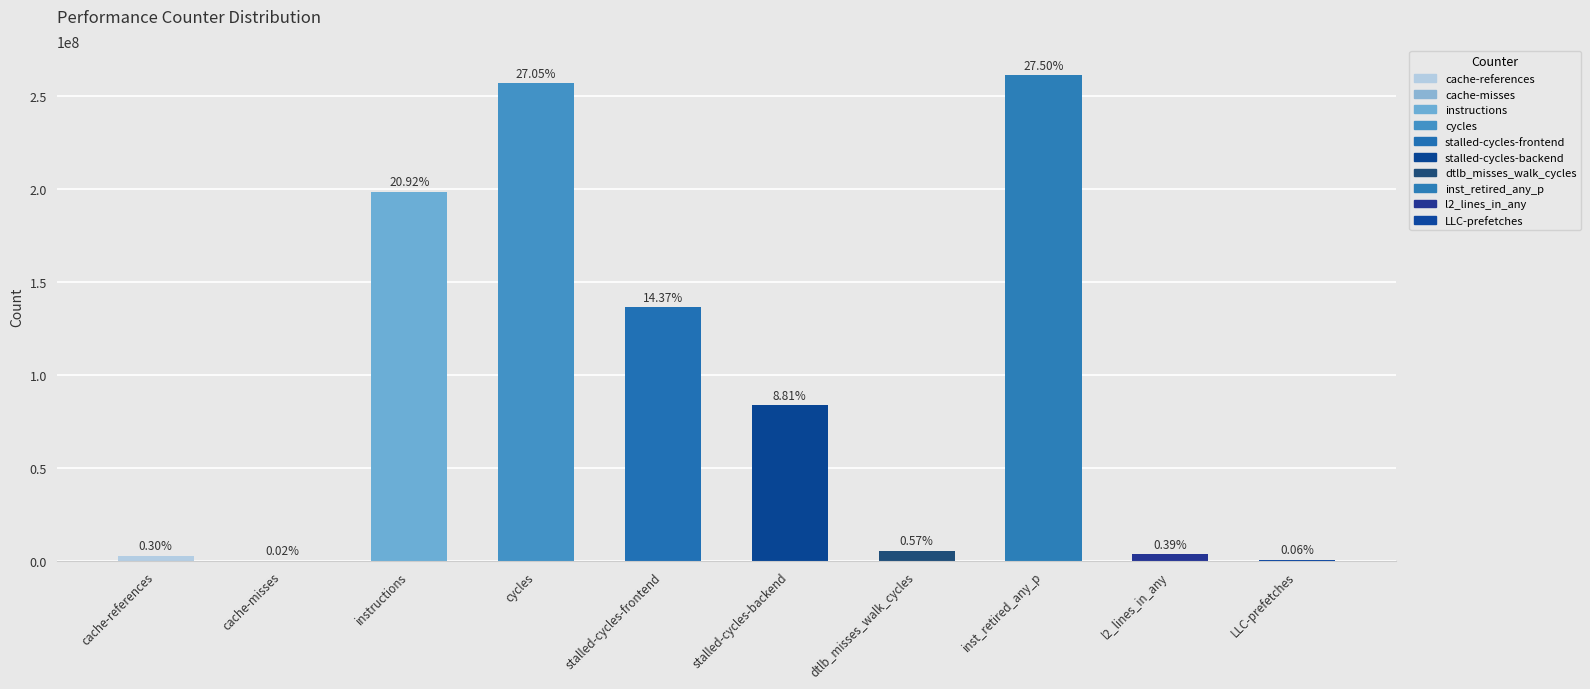

Count the number of values greater than 83519935.

4